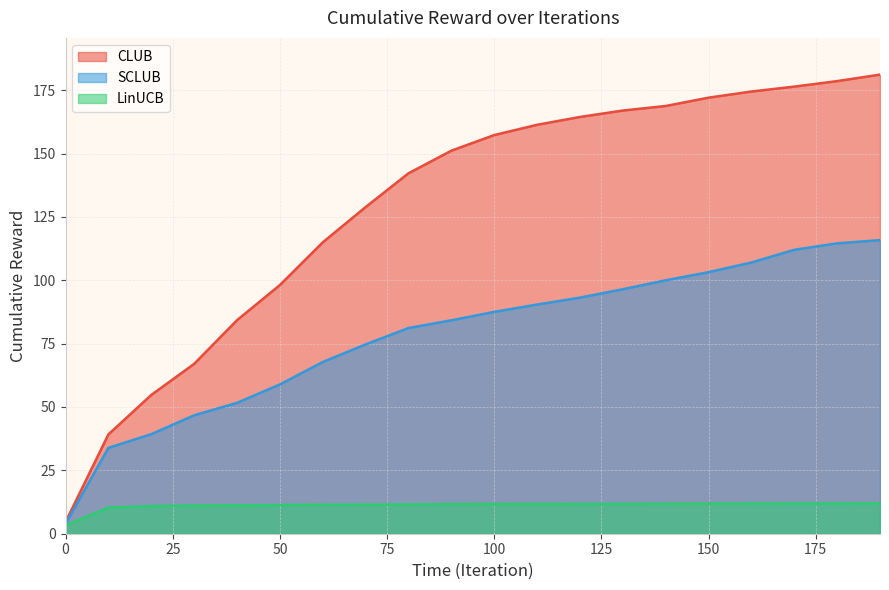

List the labels in order of CLUB value, smallest first.

0, 10, 20, 30, 40, 50, 60, 70, 80, 90, 100, 110, 120, 130, 140, 150, 160, 170, 180, 190